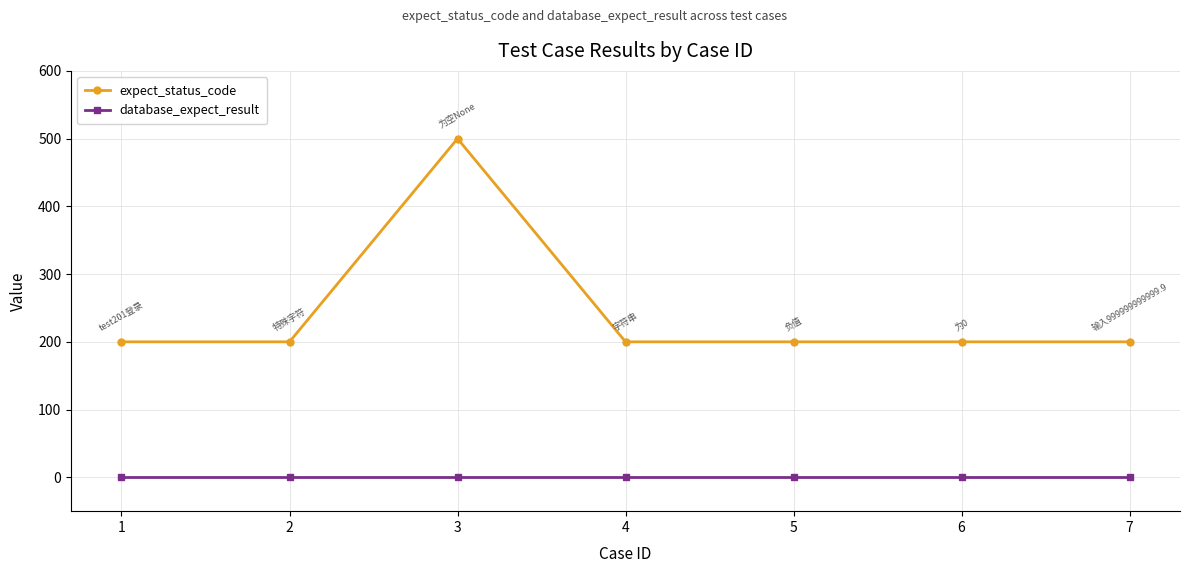

How many lines are shown in the chart?

2